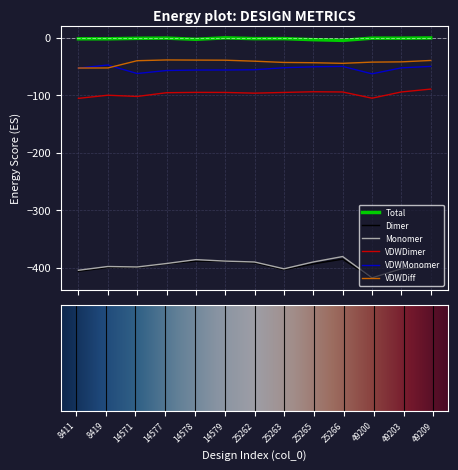

Which series has the largest total across all categories?

Total